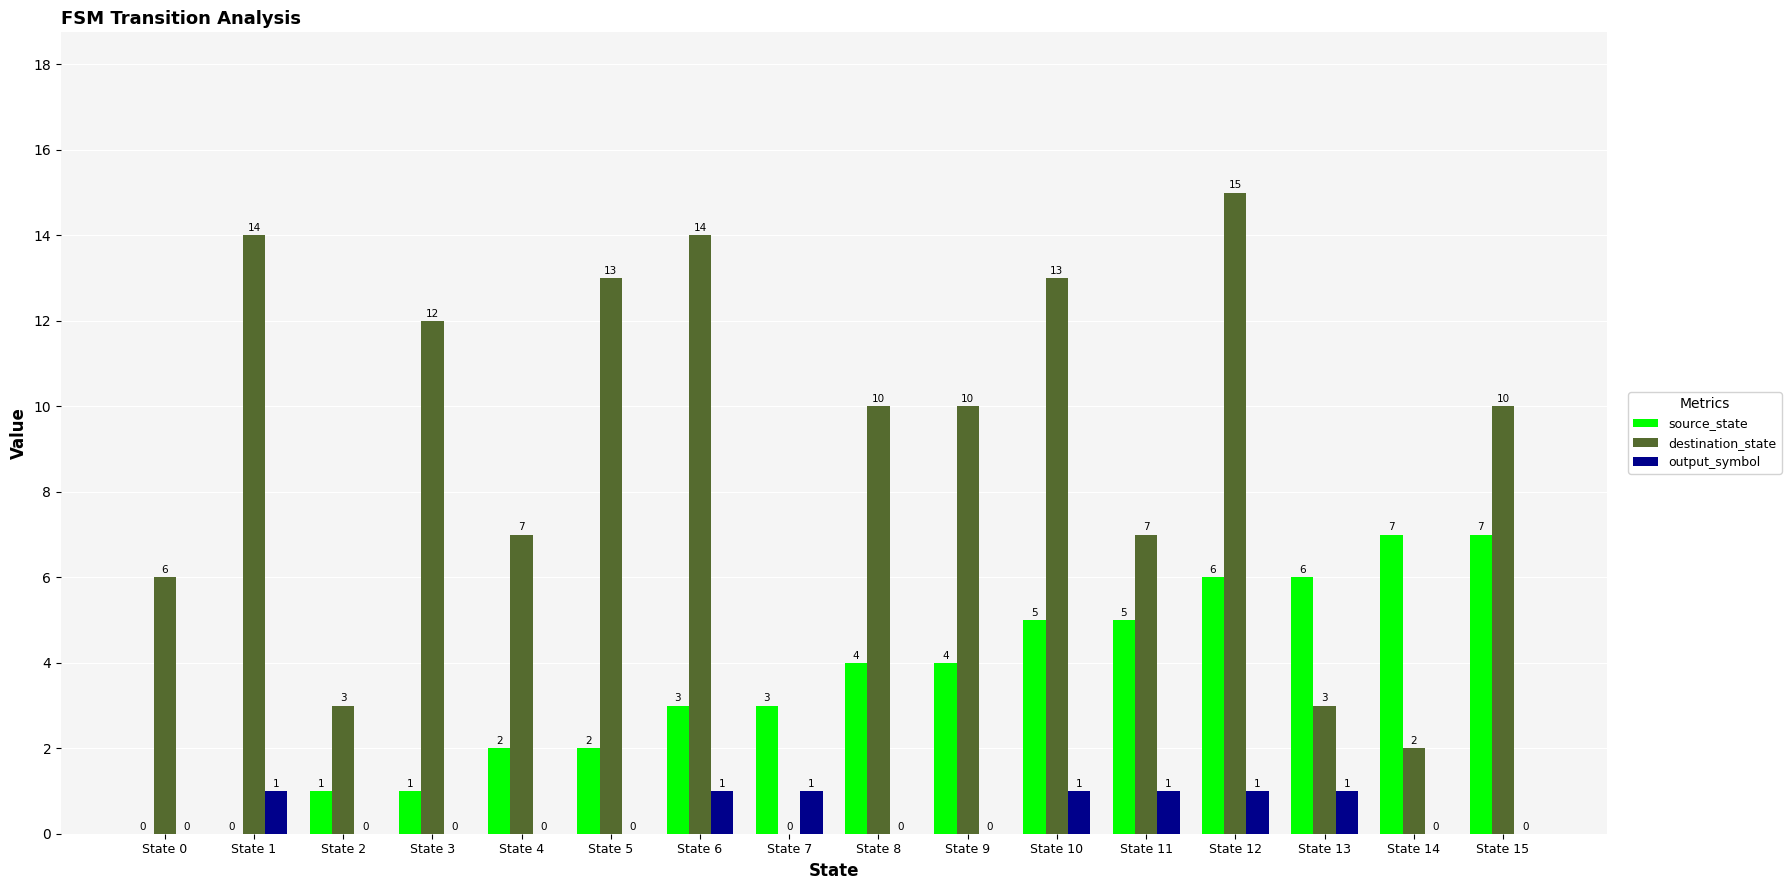

What are all the series names shown in the legend?

source_state, destination_state, output_symbol